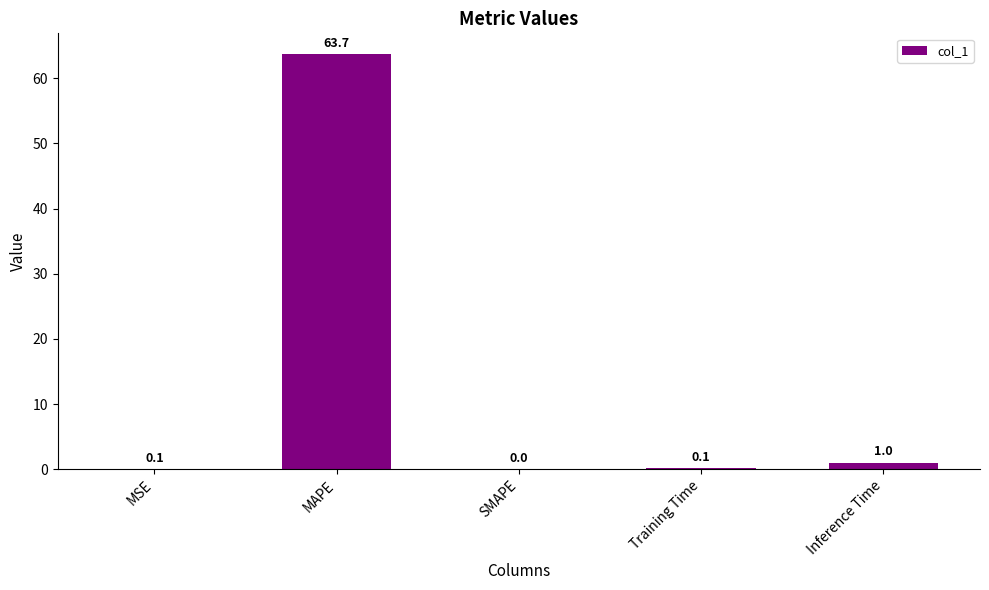

What is the change in value from MAPE to Inference Time?

-62.7